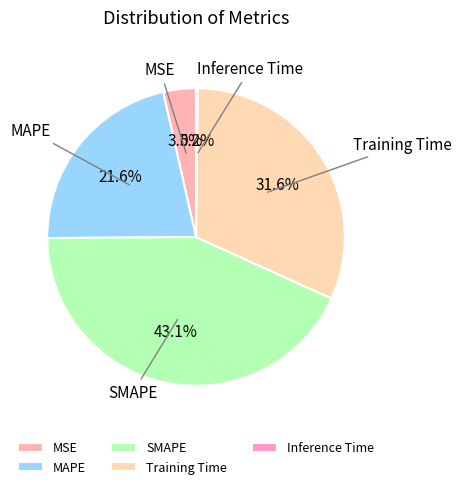

What percentage is NOT represented by SMAPE?

56.9%